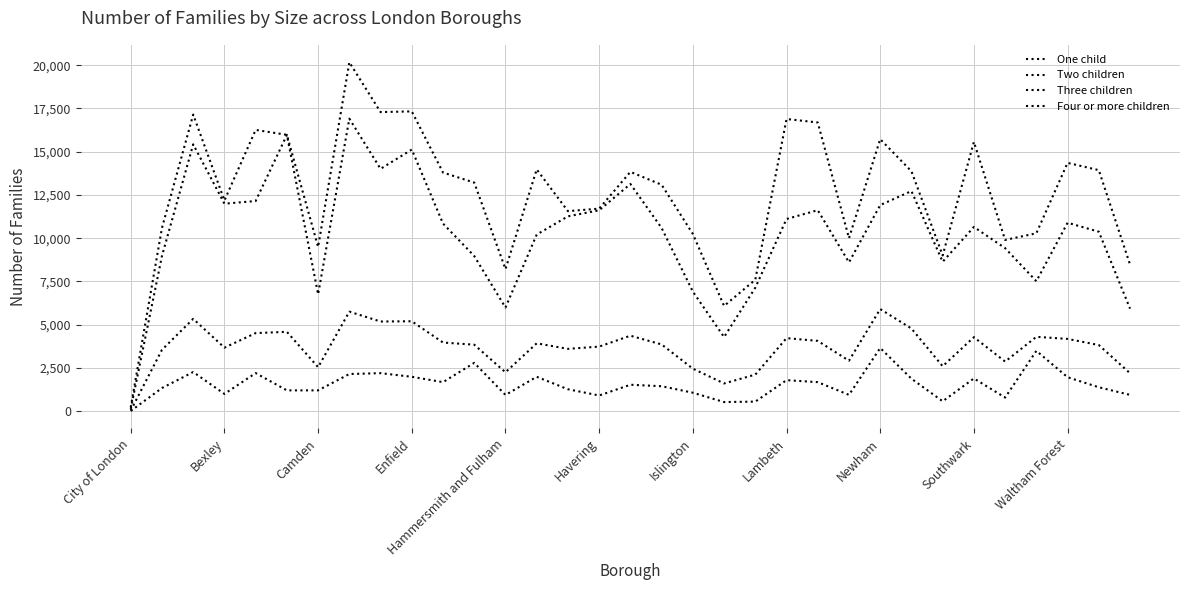

Is this an area chart (filled region under the line)?

No